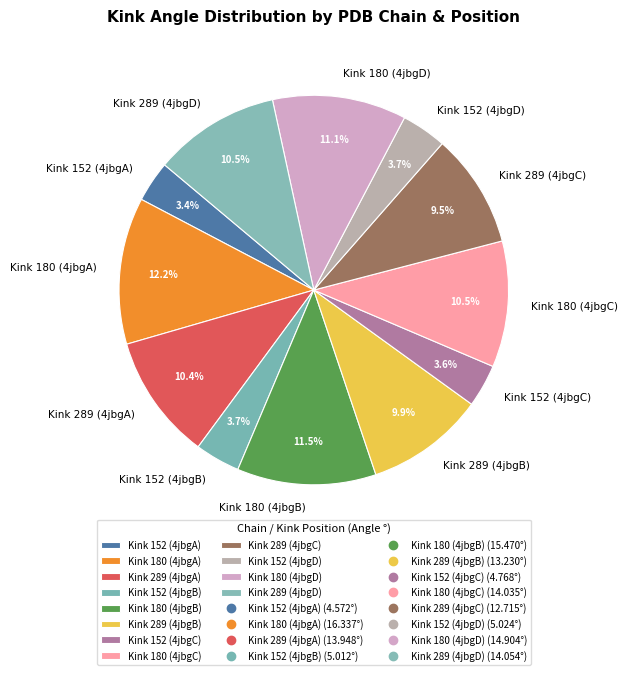

Which category has the biggest portion of the pie?

Kink 180 (4jbgA)